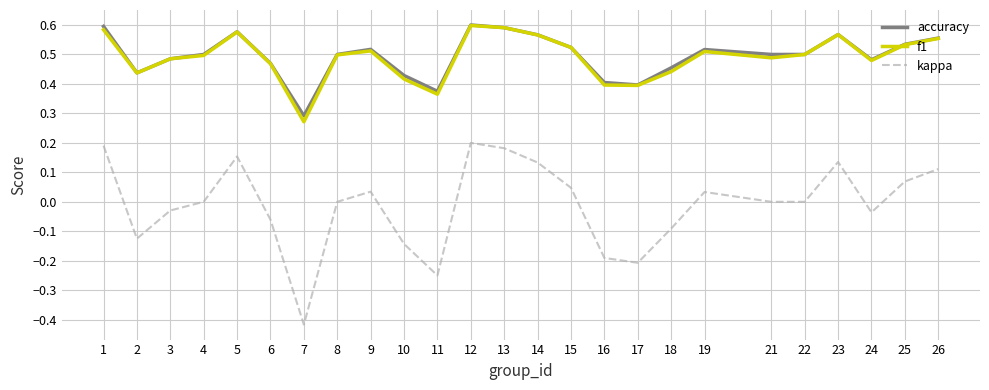

At which category does kappa reach its first local valley?

2